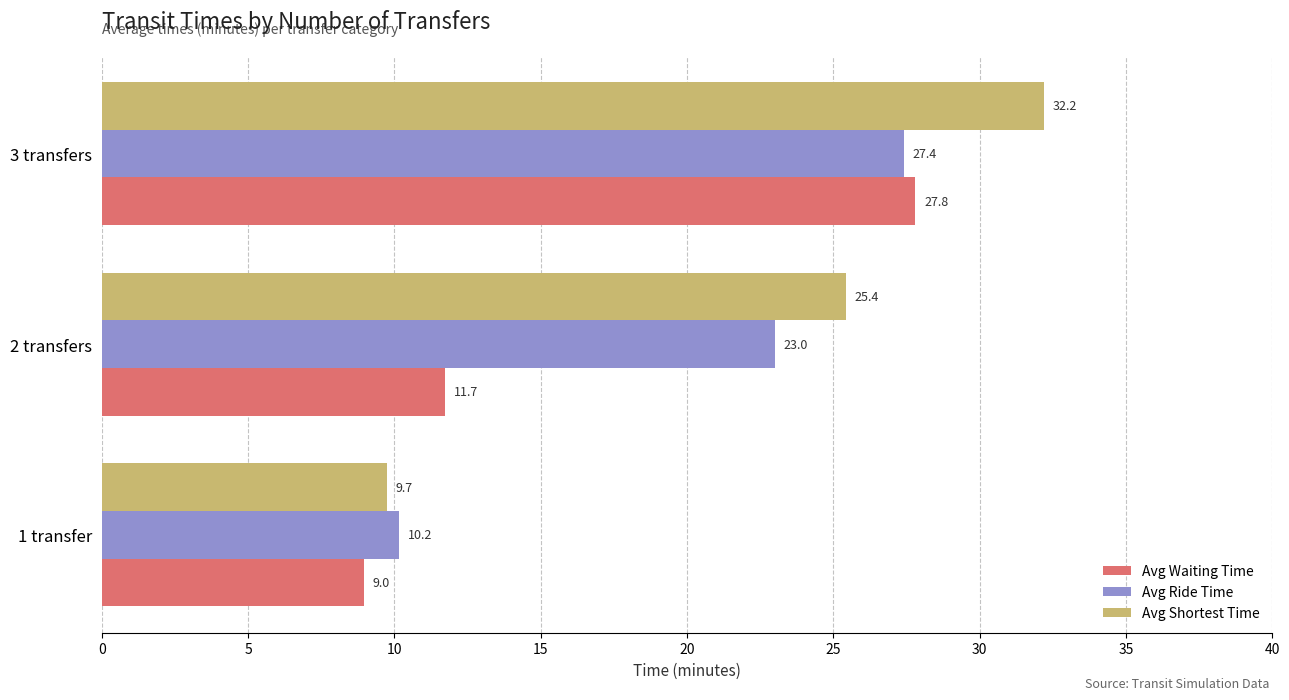

What is the total value across all series at 1 transfer?

28.9